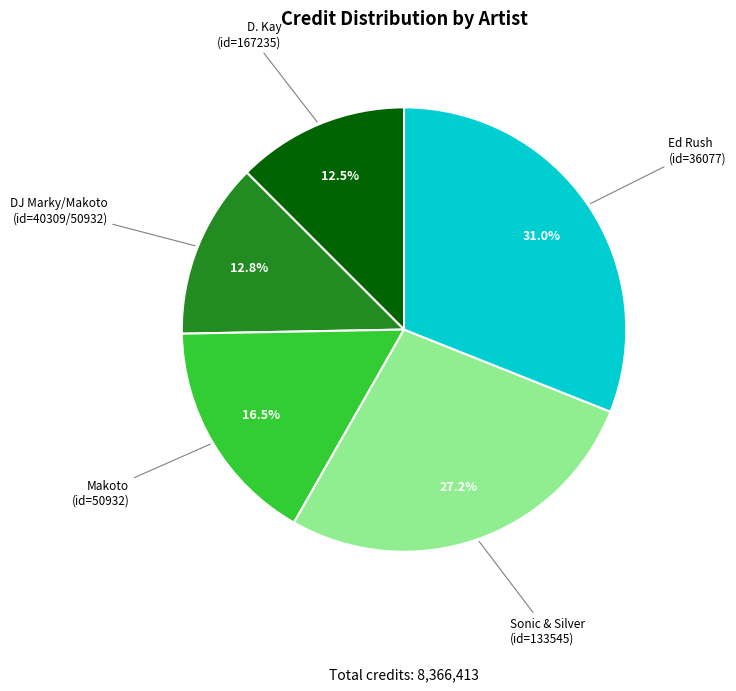

What is the ratio of the value at Makoto (id=50932) to the value at DJ Marky/Makoto (id=40309/50932)?

1.3